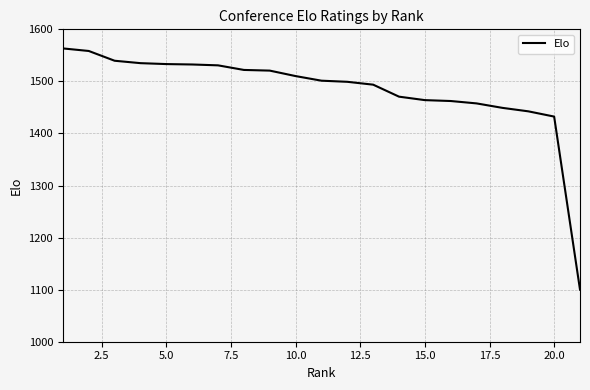

What is the smallest value displayed?

1100.0